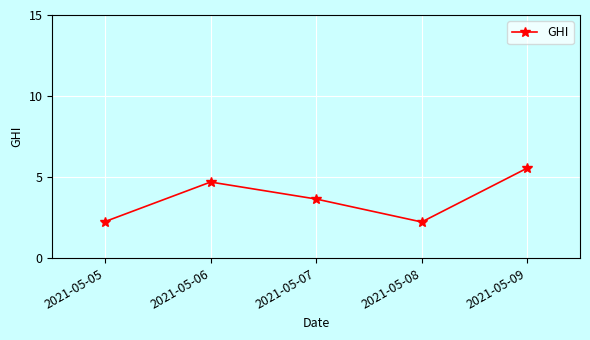

Where does the data first go above 3?

2021-05-06